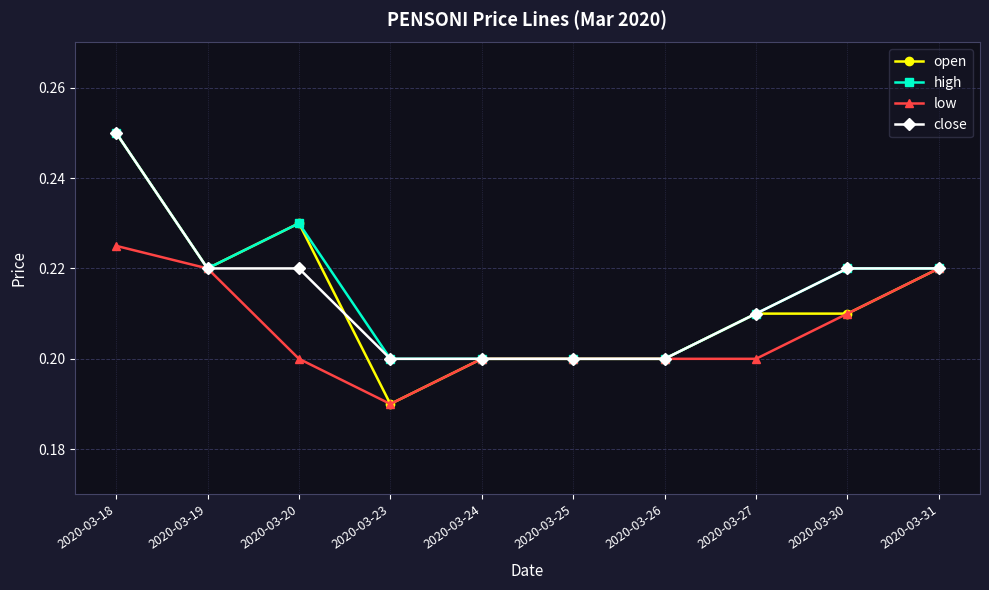

Is it true that close equals 0.3 at 2020-03-26?

False